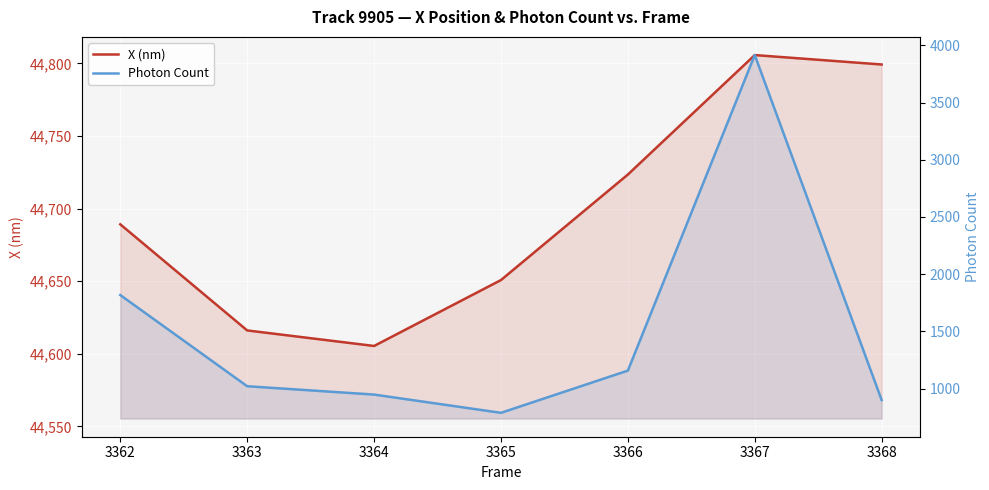

At which label does X (nm) reach its peak?

3367